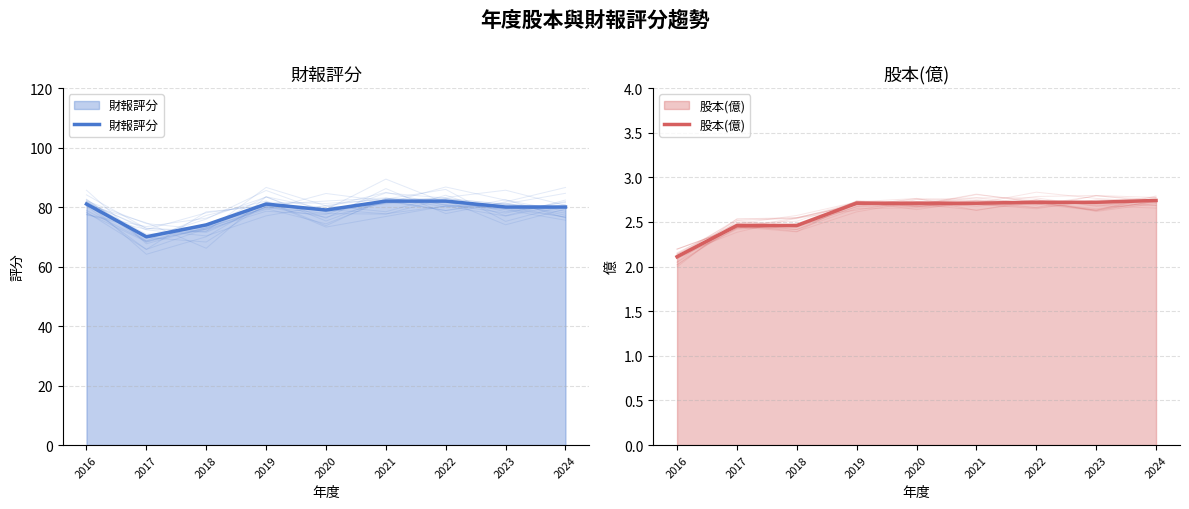

What are all the series names shown in the legend?

財報評分, 股本(億)